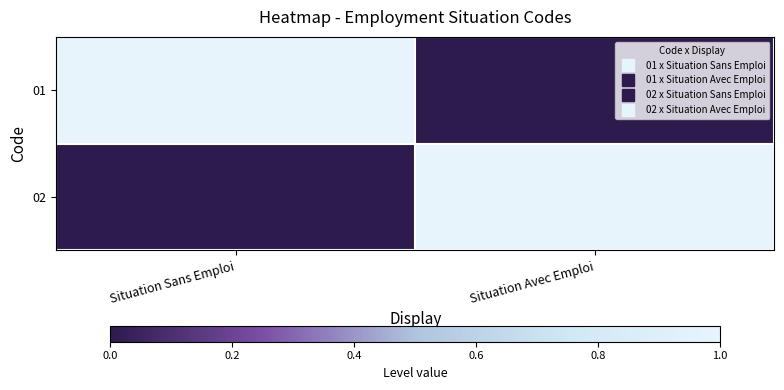

Which series has the largest range (max minus min)?

01